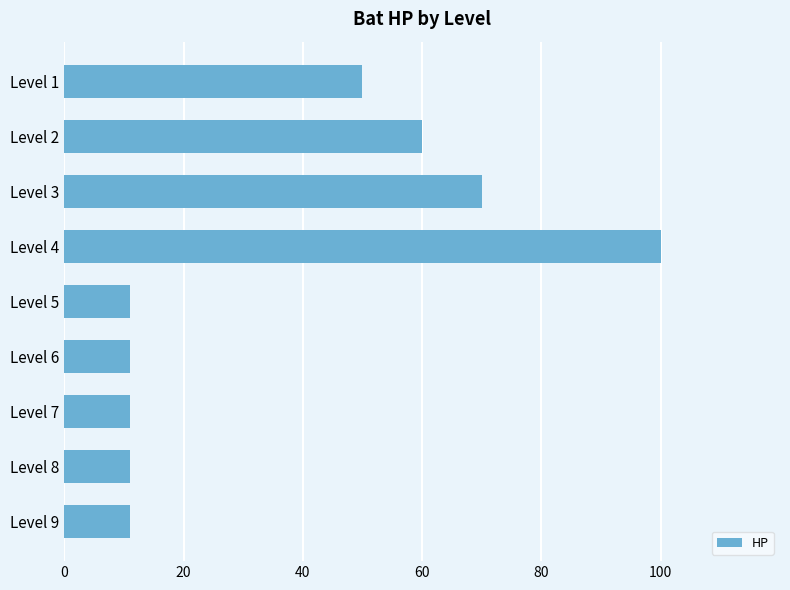

How many distinct data groups are displayed?

1